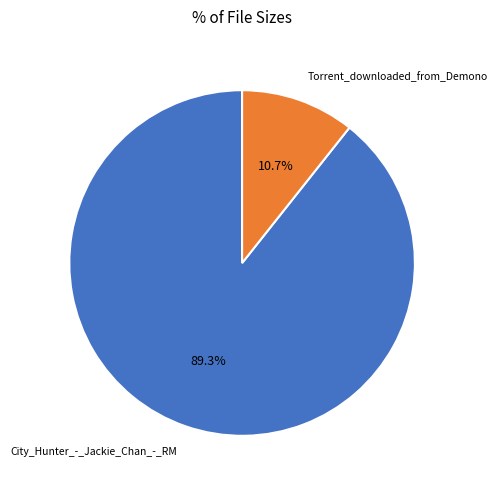

Count the number of slices in the pie.

2